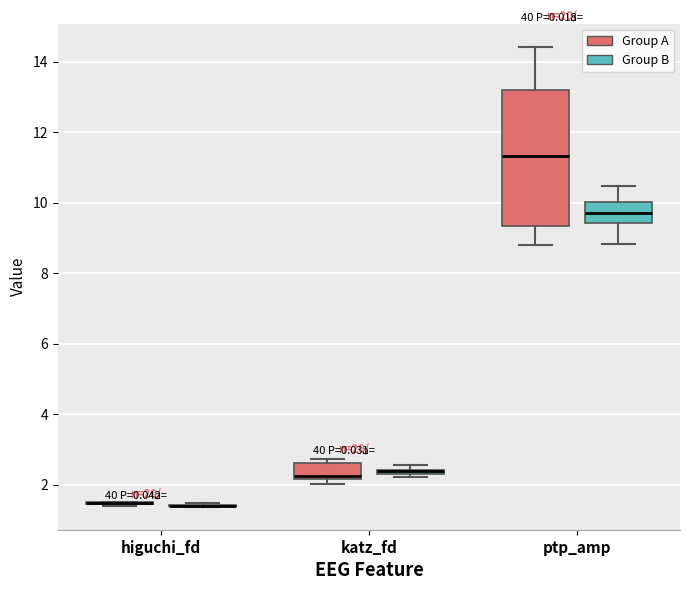

Where is the lower edge of the box for katz_fd (Group A) on the y-axis? The values are not printed on the chart, so give them approximately, as read against the axis.

2.2